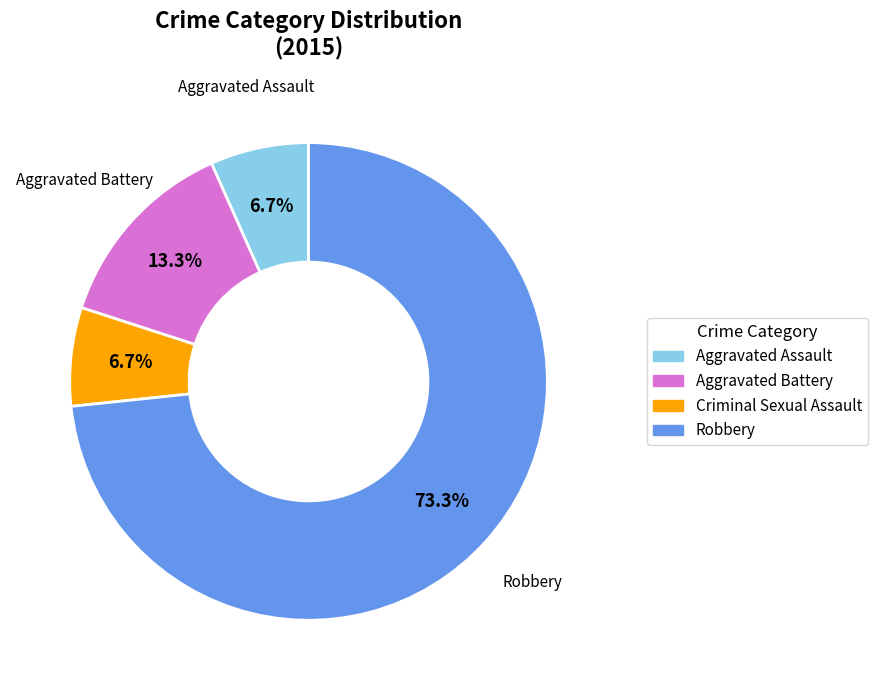

Does Aggravated Battery account for over 50% of the chart?

No